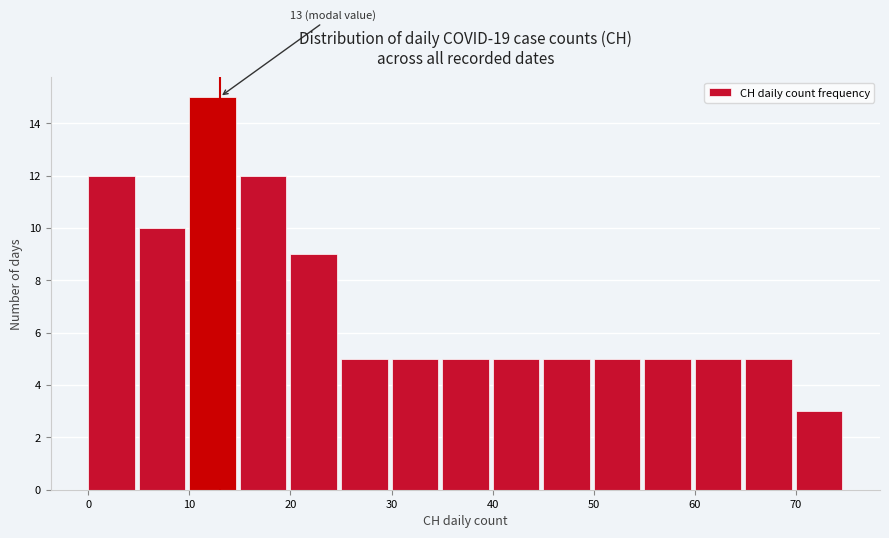

Which range on the x-axis has the tallest bar?

10 to 15